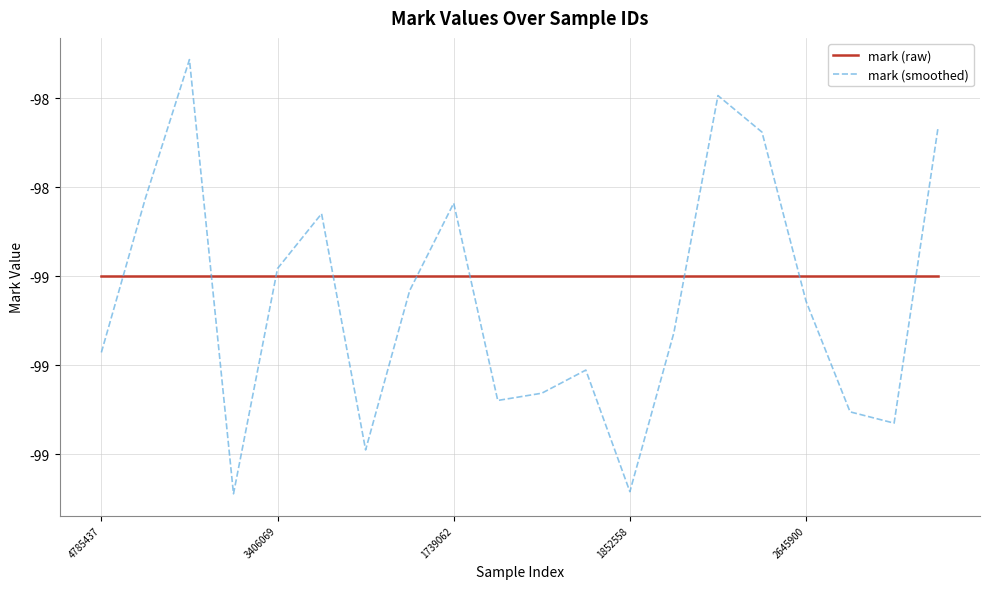

At which label does mark (smoothed) reach its minimum?

1852558